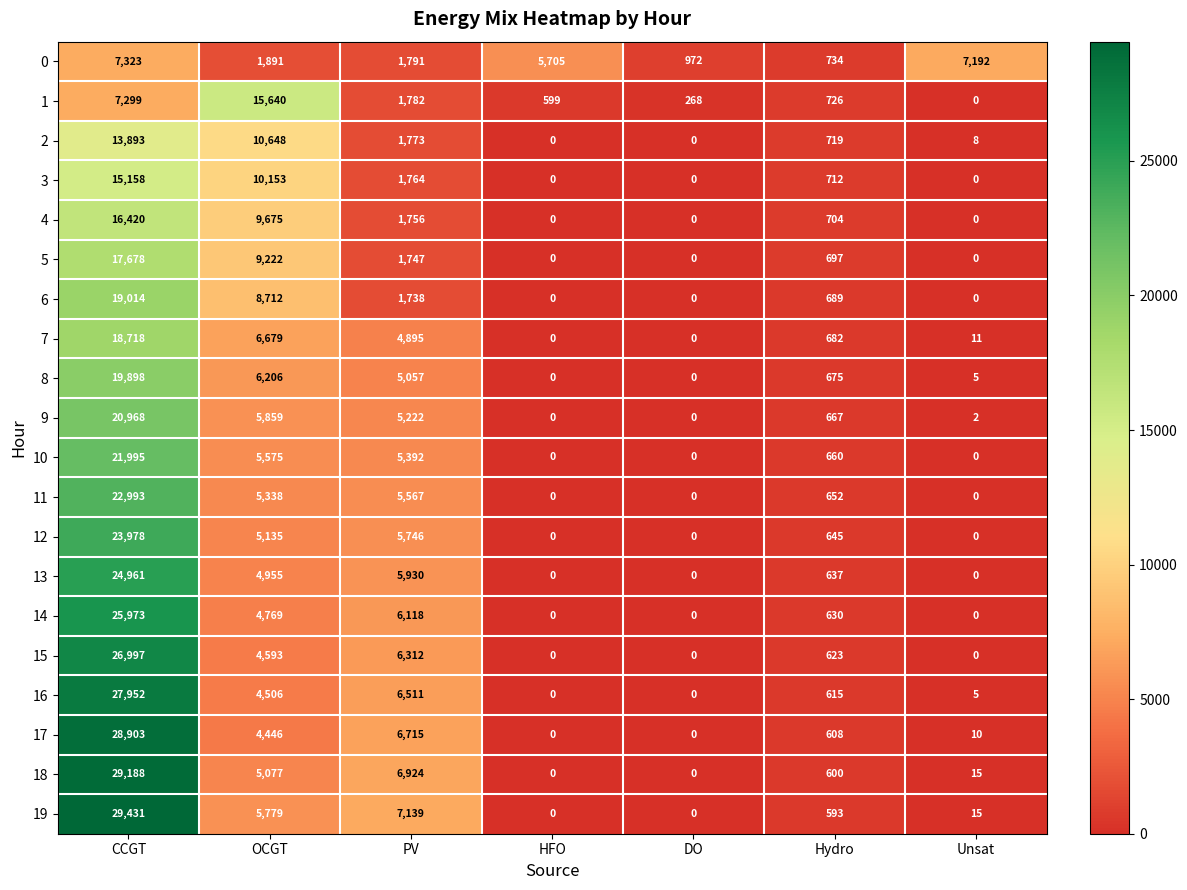

What is the greatest value displayed?

29431